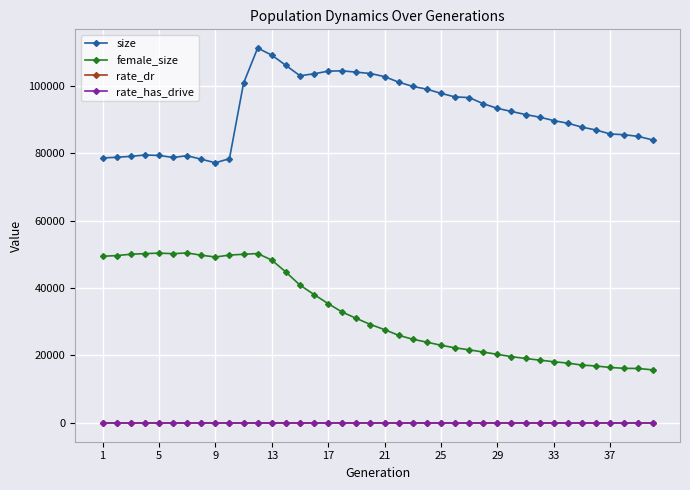

What is the value of the female_size point at the 4th from the left?

50191.0